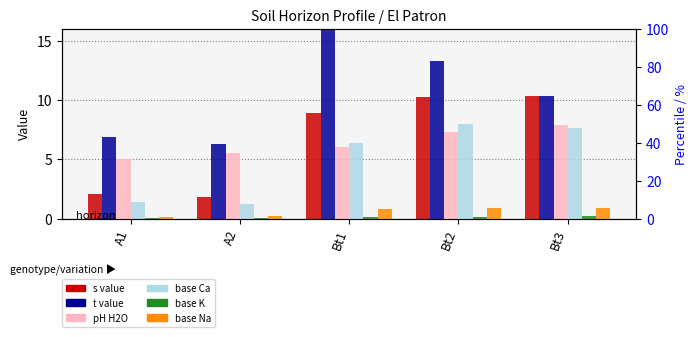

What position from the right is A2?

4